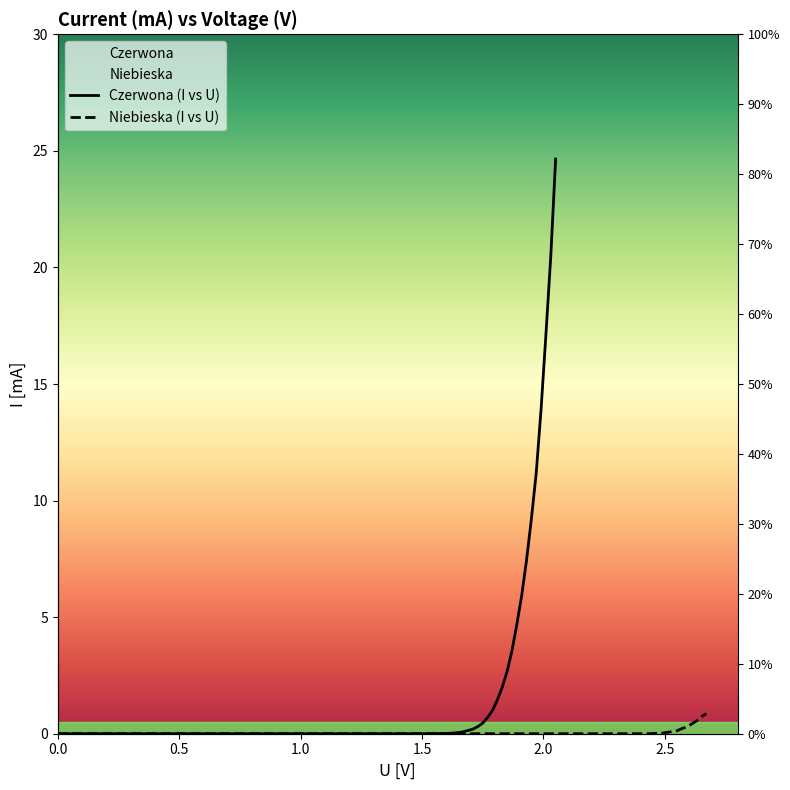

How many data points in Czerwona_I are above 0?

22